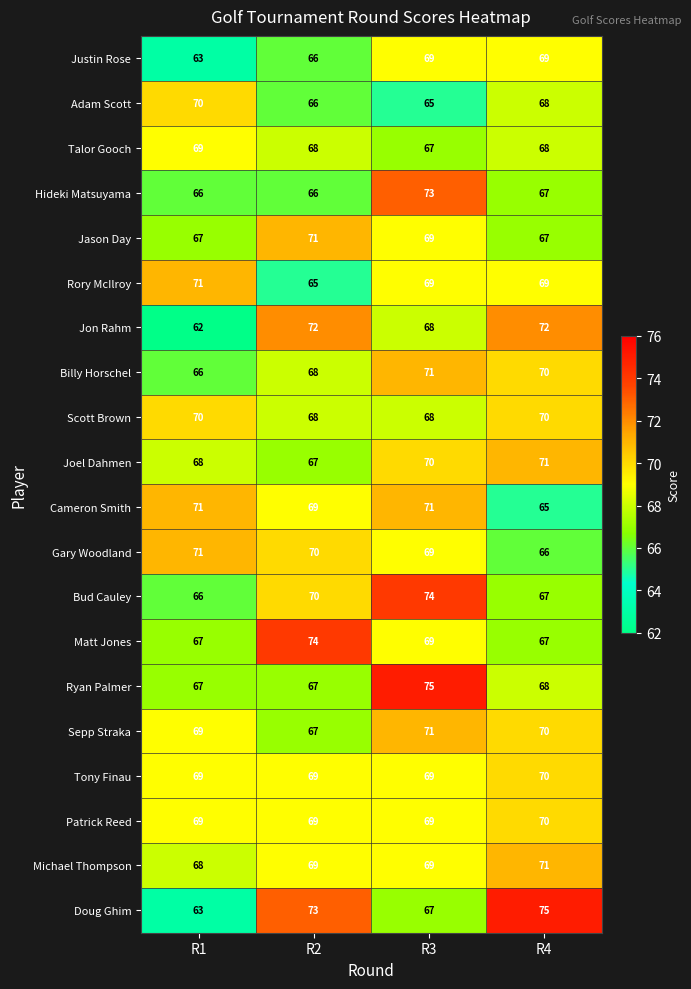

At which label does Jon Rahm reach its minimum?

R1